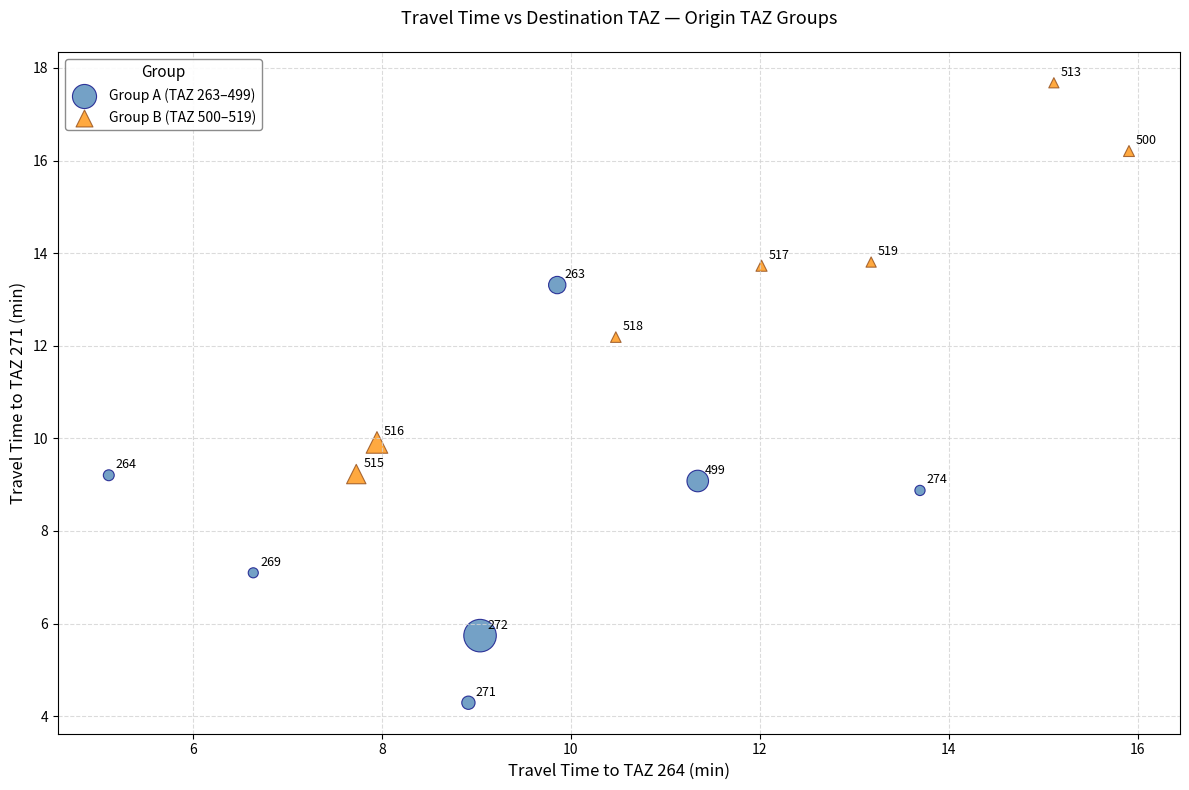

Which series reaches the minimum Y coordinate?

Group A (TAZ 263–499)